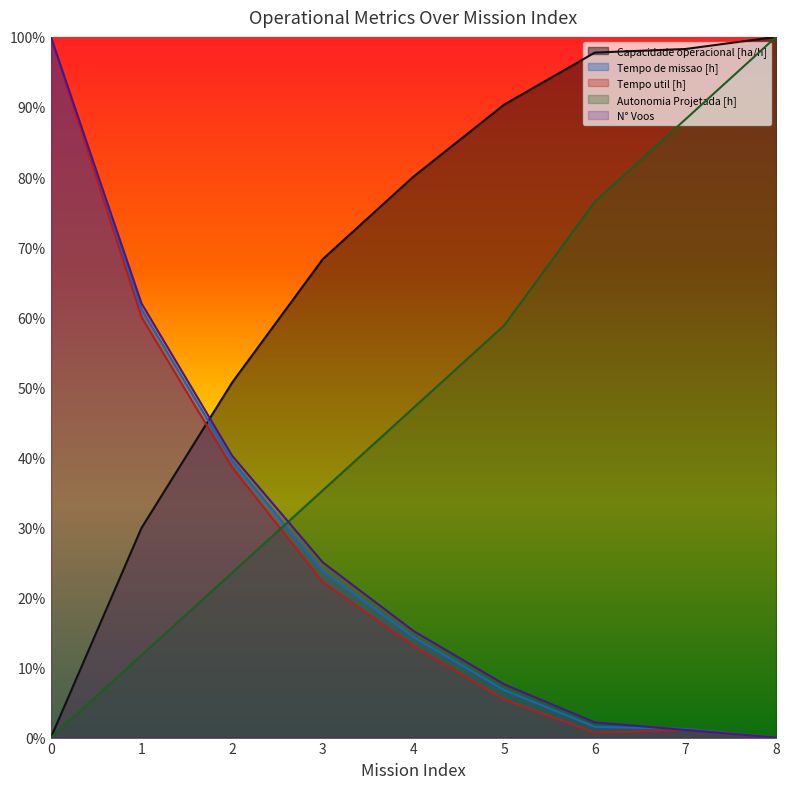

Which series has the widest spread of values?

Capacidade operacional [ha/h]